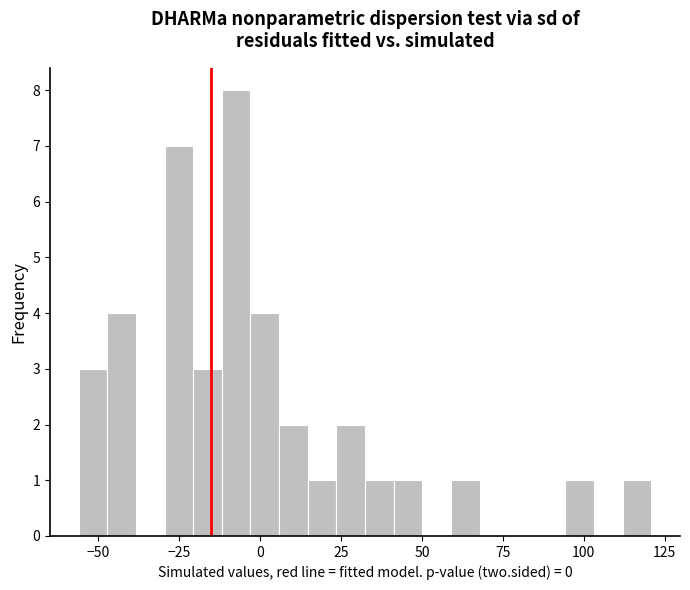

Around what value on the x-axis is the tallest bar? Give the approximate position of its centre, as read against the axis.

-5